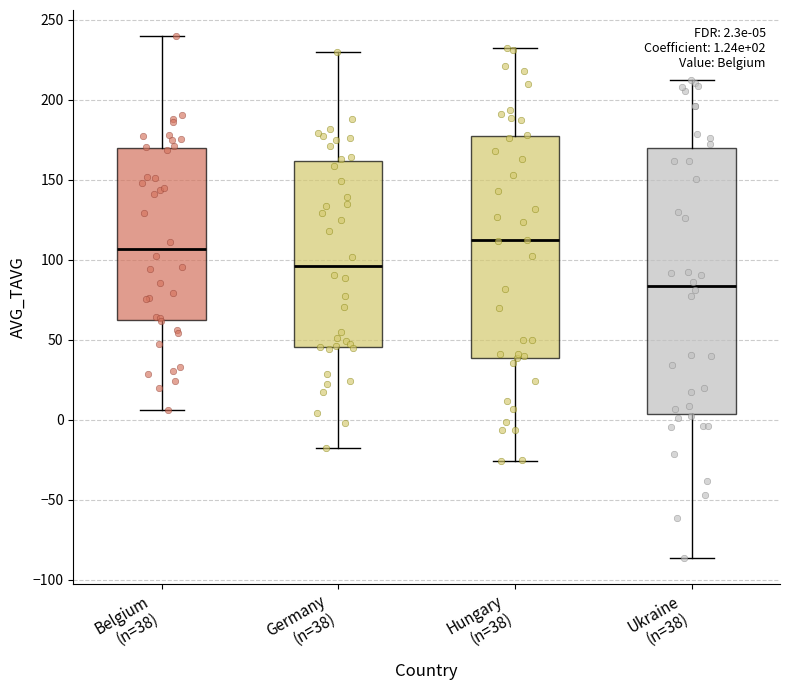

Which box is the tallest, from its lower edge to its upper edge?

Ukraine (n=38)